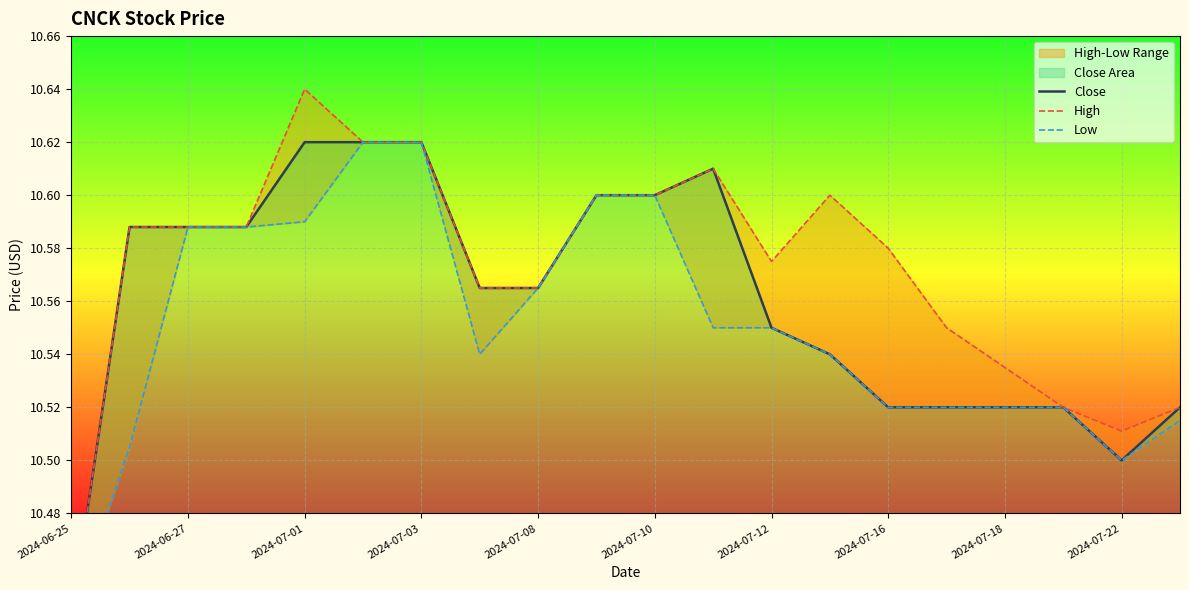

Which series changed the most between 10 and 19?

Low